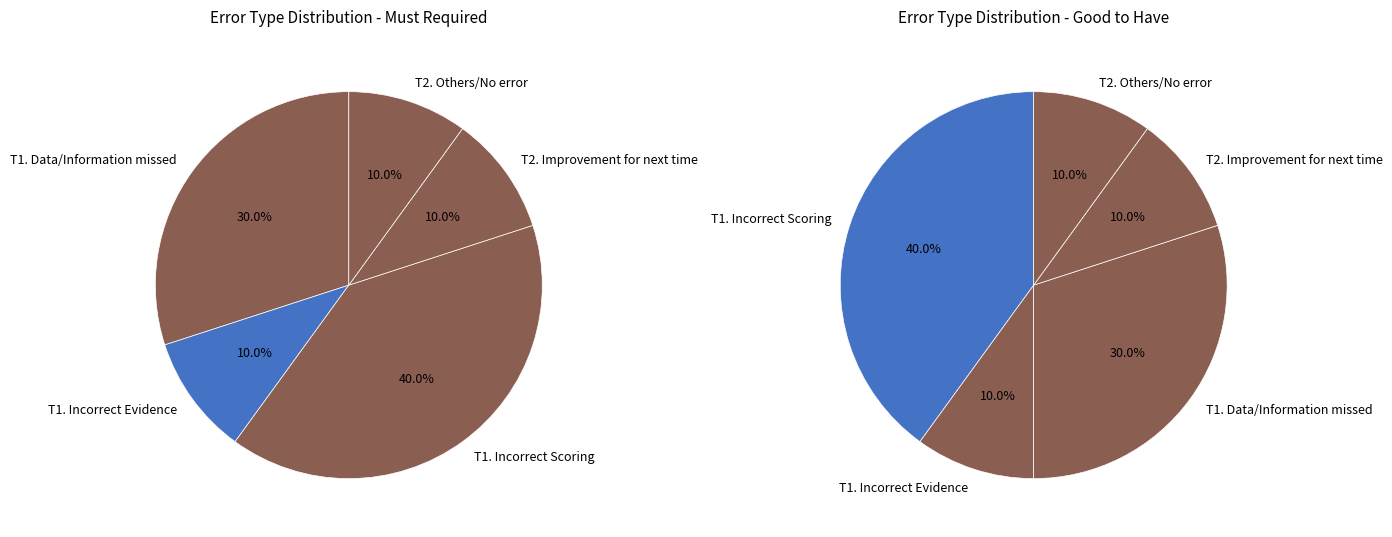

Is there a majority slice in this chart?

No